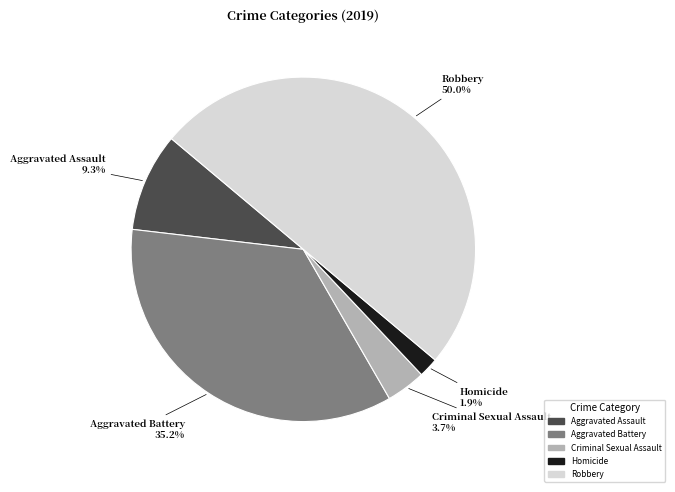

To the nearest percent, what is the difference between the largest and smallest slice percentages?

48%